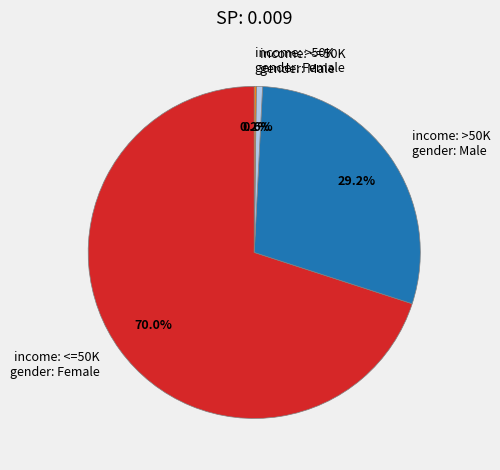

Combined, what portion of the pie is income: >50K gender: Male and income: <=50K gender: Female?

99.2%